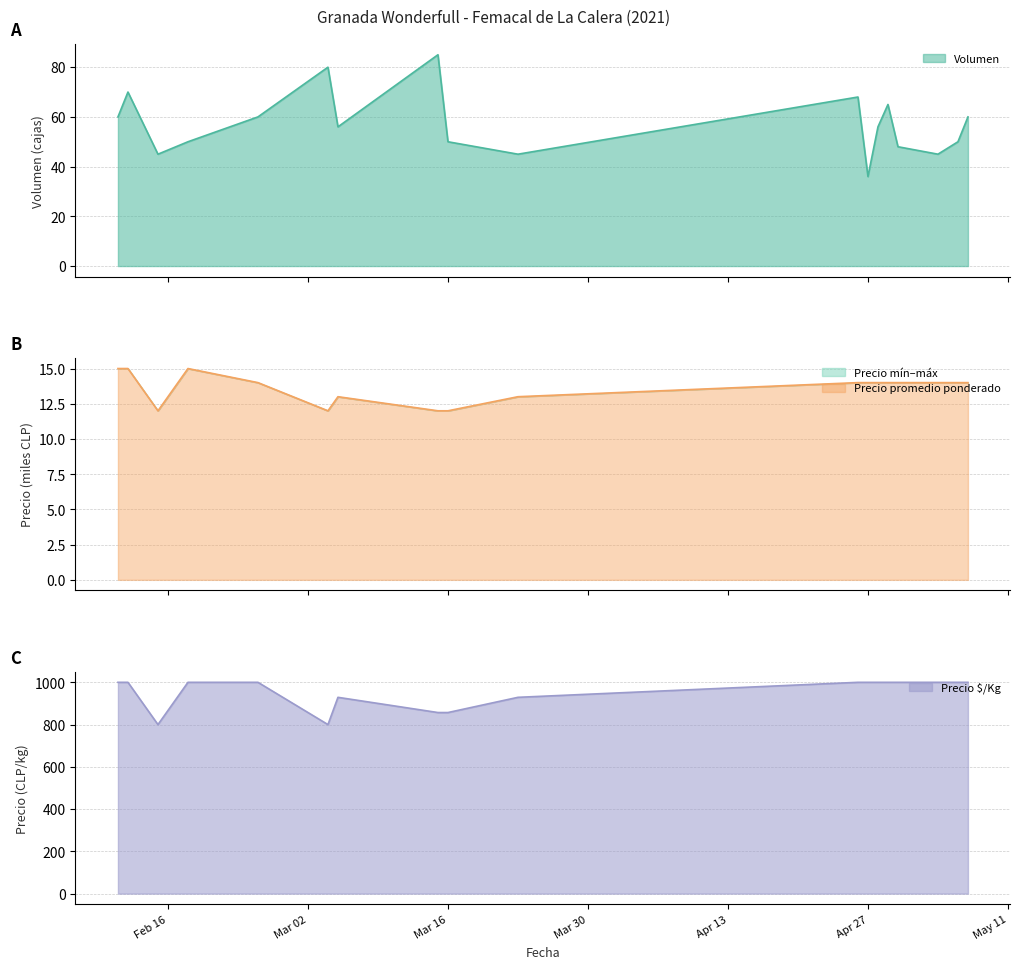

At which label does Volumen first exceed 56?

2021-02-11